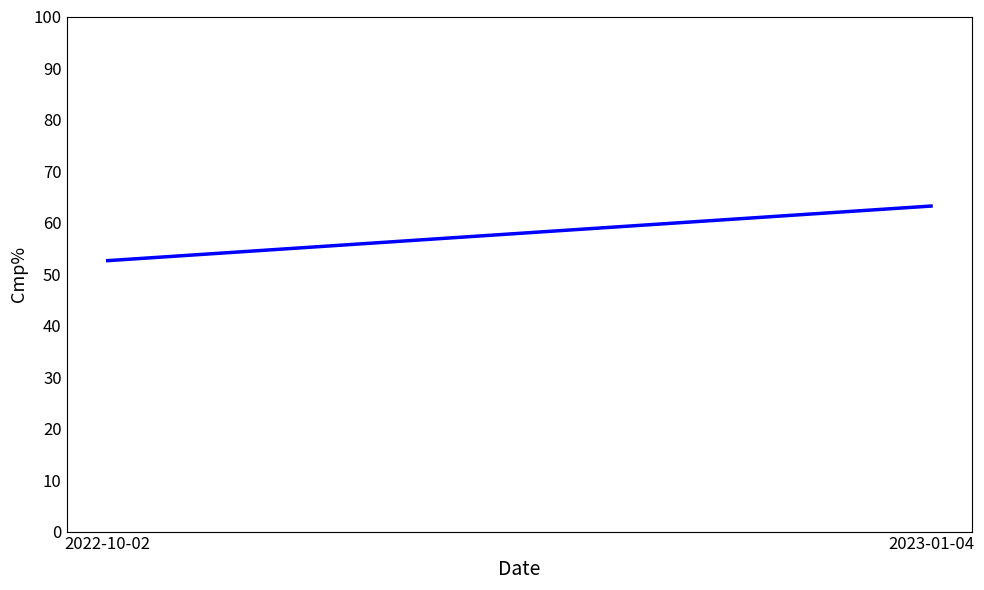

Rank the categories by value from lowest to highest.

2022-10-02, 2023-01-04